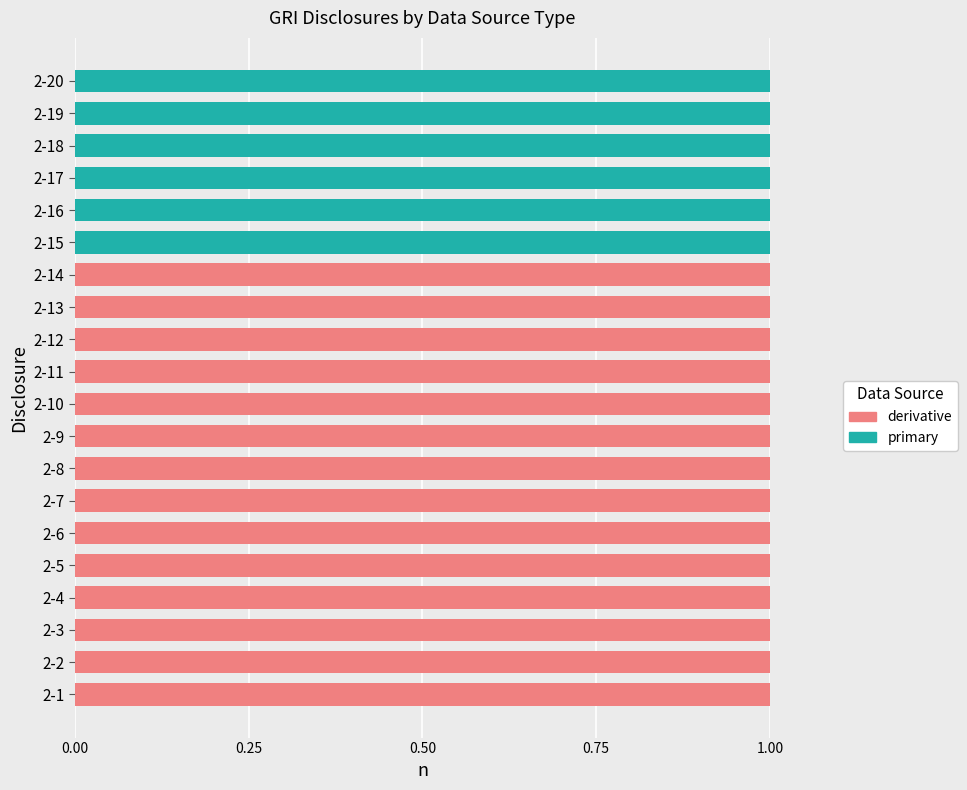

What is the sum of all derivative values?

14